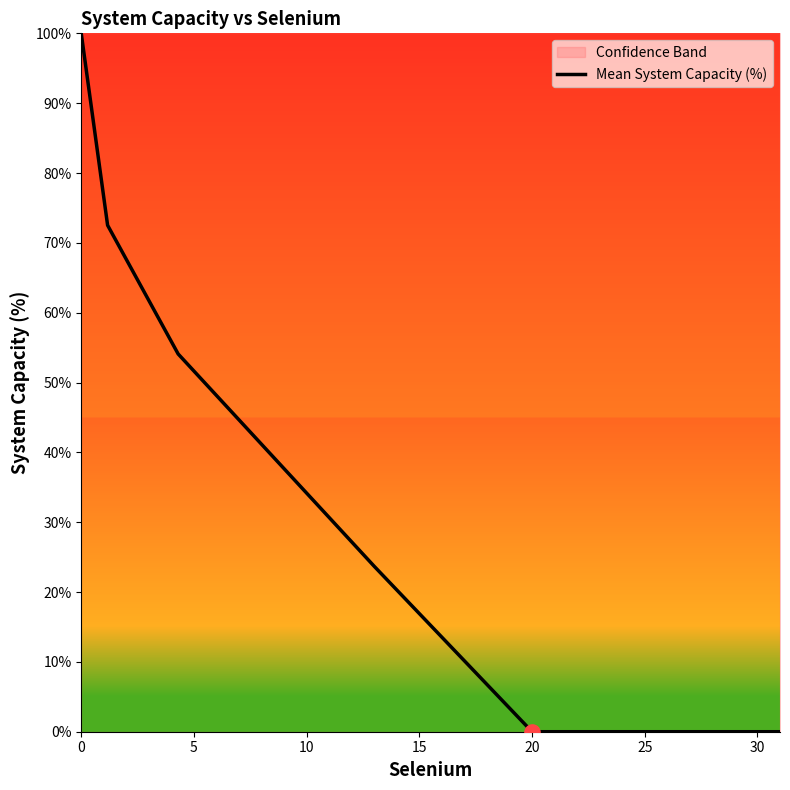

The value of Mean System Capacity (%) at 20 is 58.6. True or false?

False